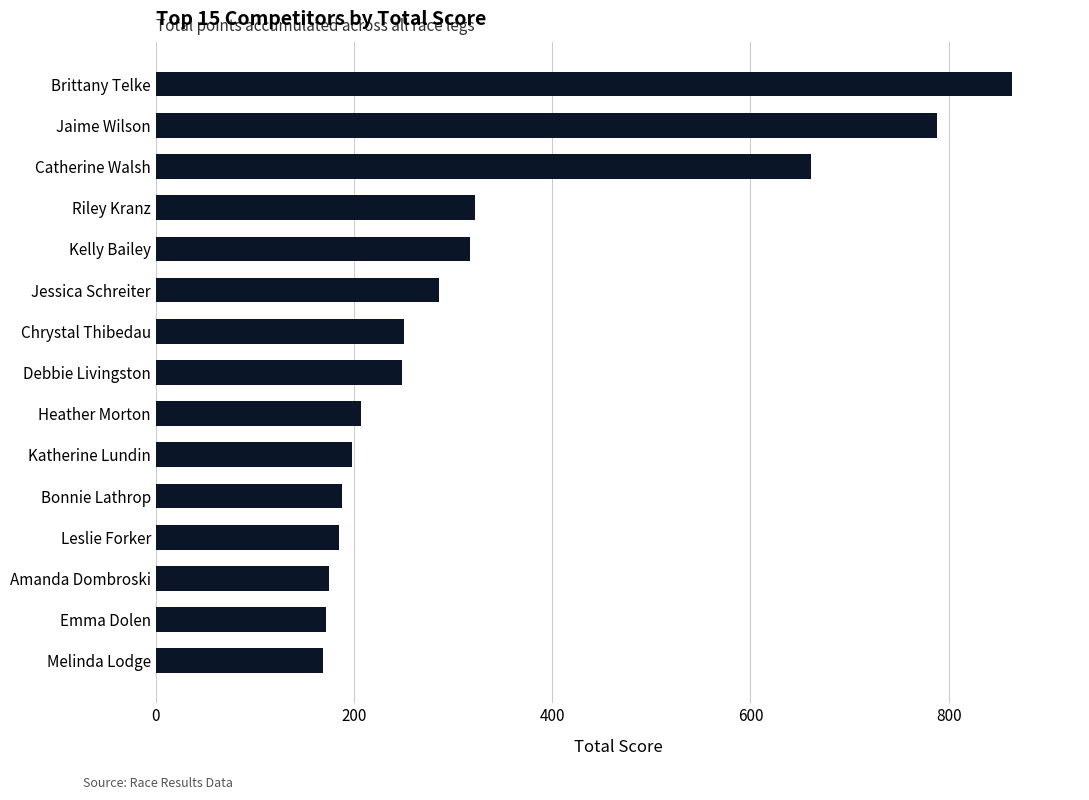

What is the average value?

335.3